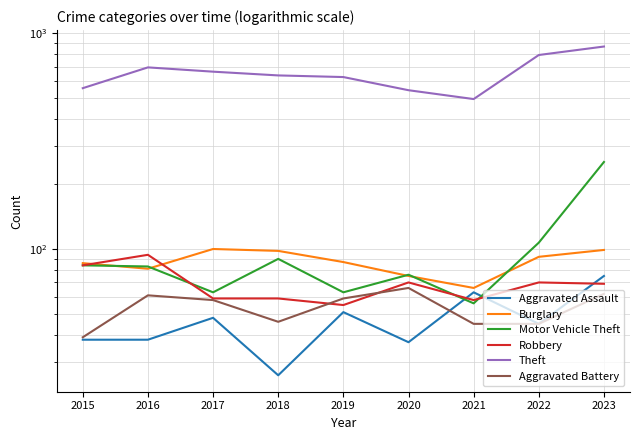

What is the spread (max minus min) of values at 2016?

656